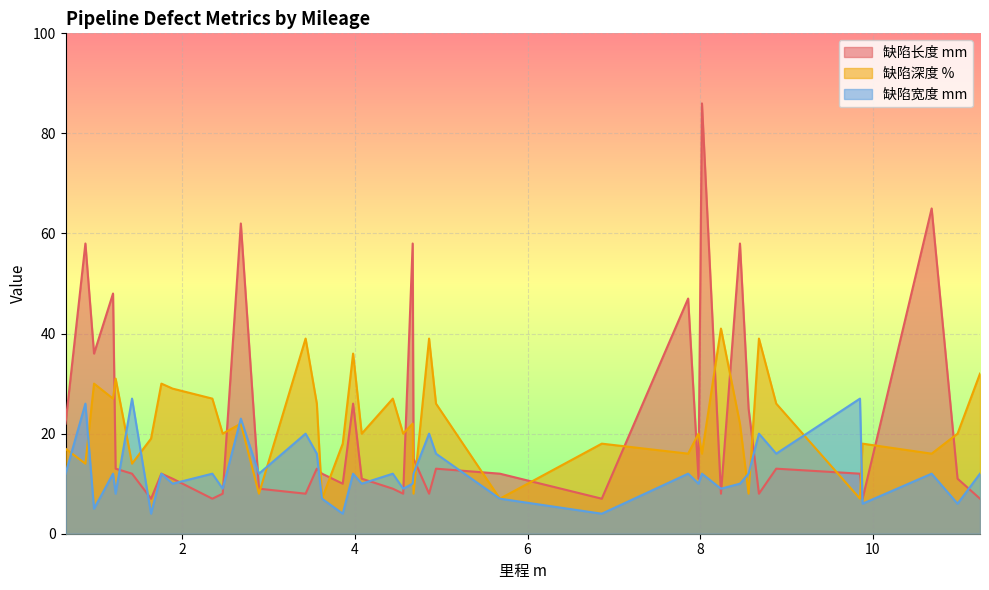

At how many categories does at least one series exceed 62?

2